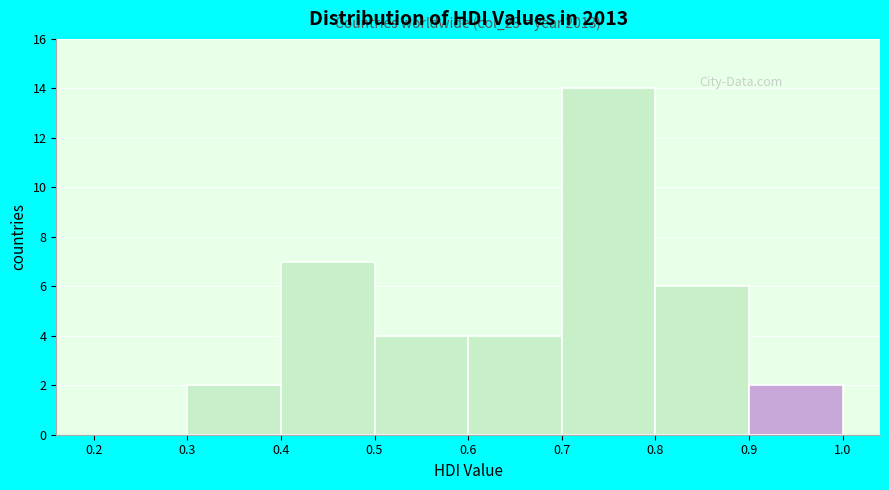

Over which range of the x-axis is the bar tallest?

0.7 to 0.8